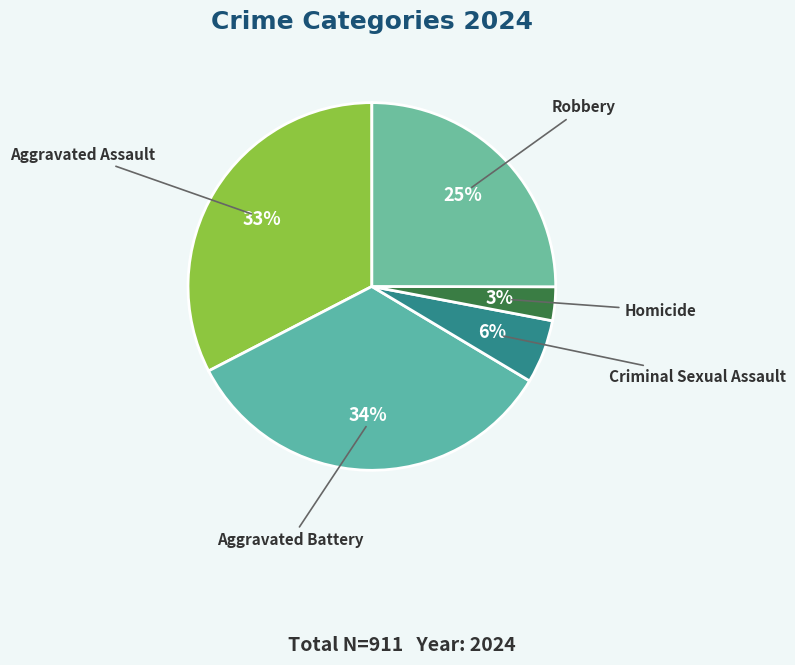

Is it true that Criminal Sexual Assault is 6% of the pie?

True